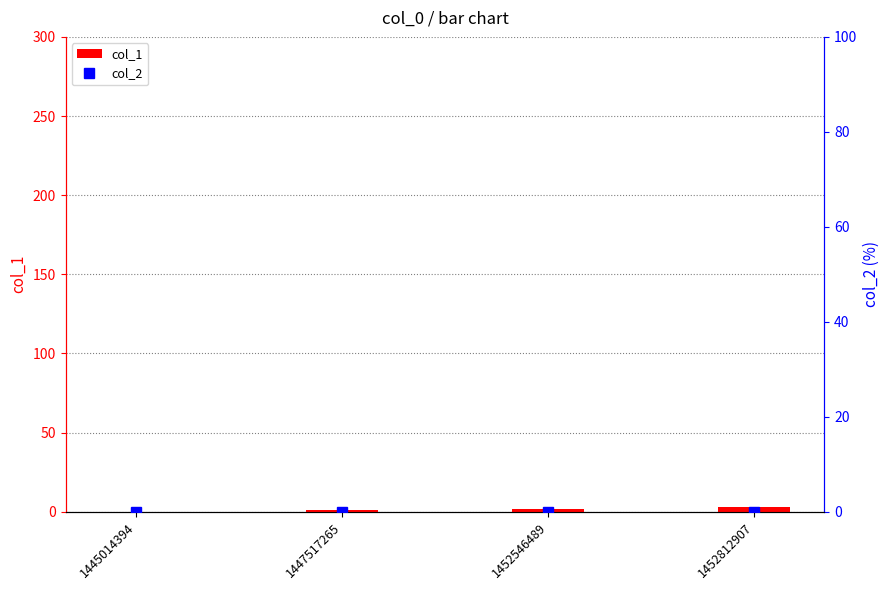

Rank the categories by col_2 value from lowest to highest.

1445014394, 1447517265, 1452546489, 1452812907